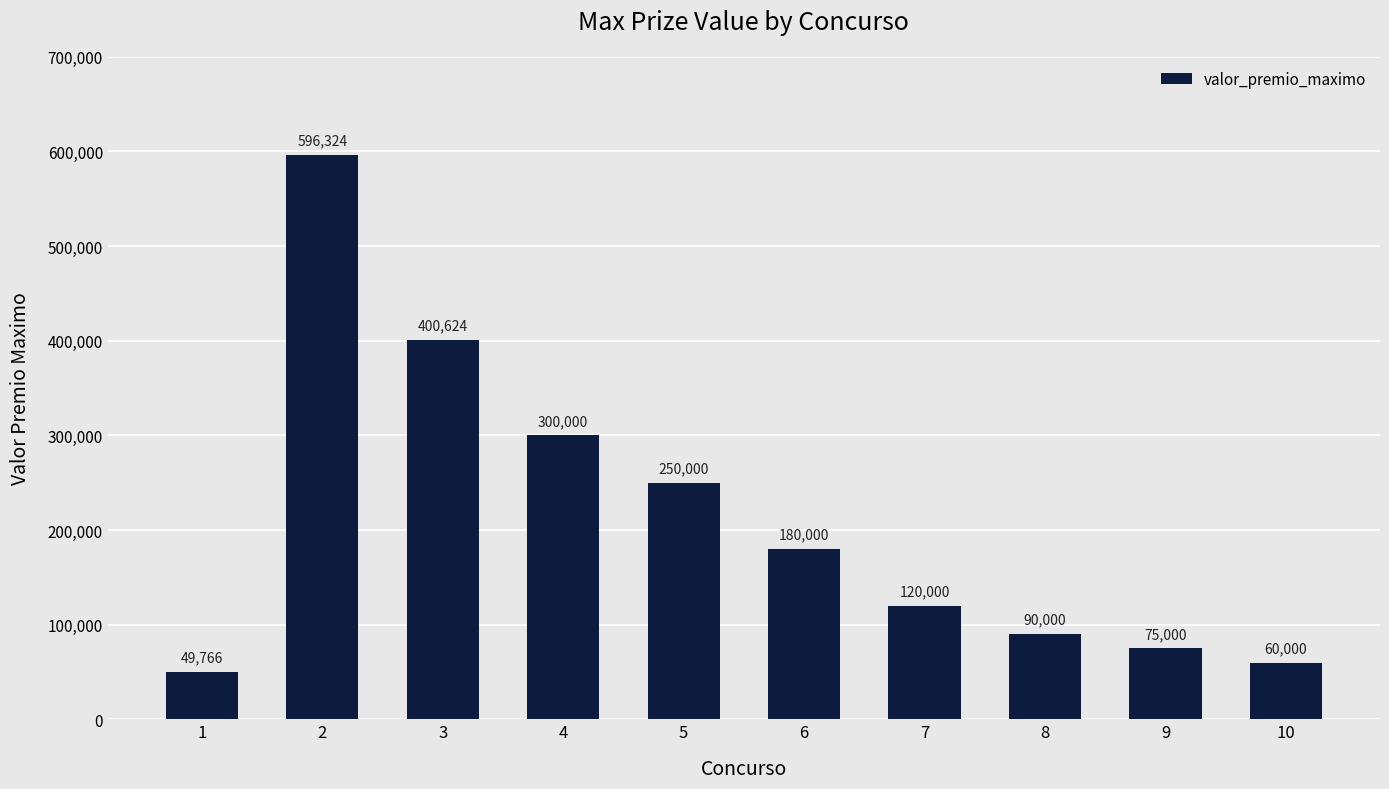

What is the average value?

212171.3